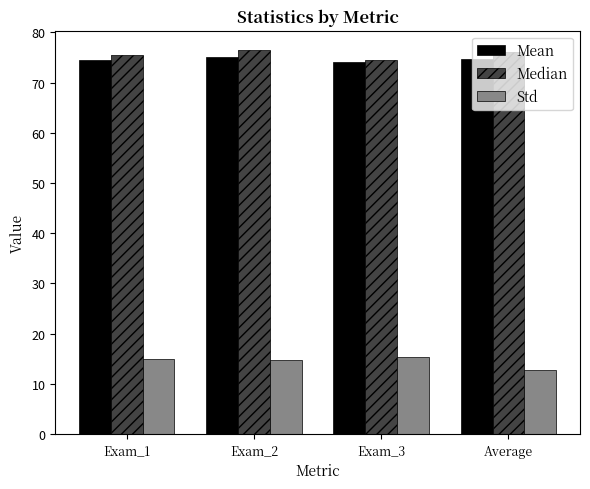

What position from the left is Exam_3?

3